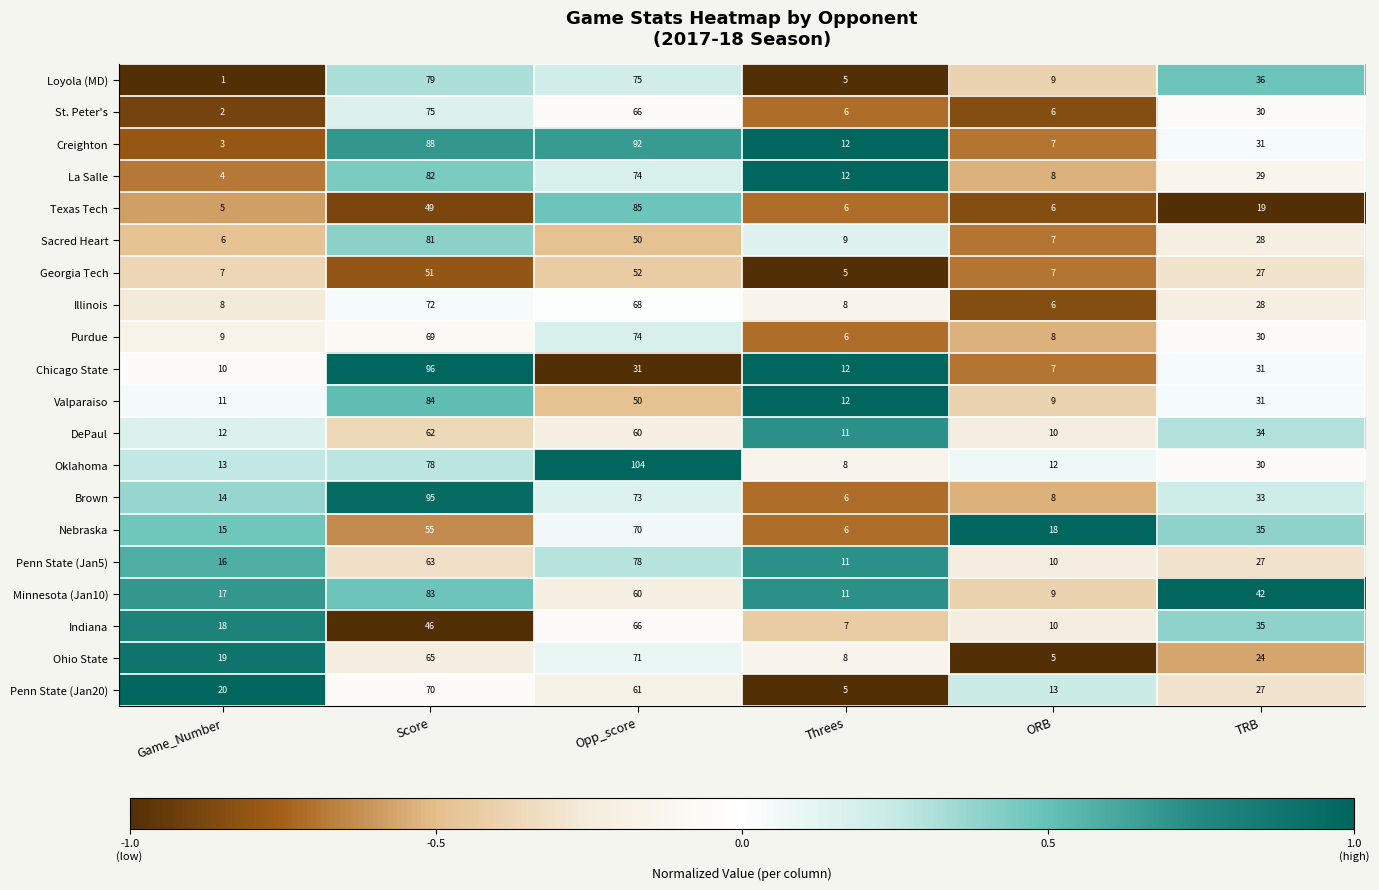

At how many categories does at least one series exceed 10?

6